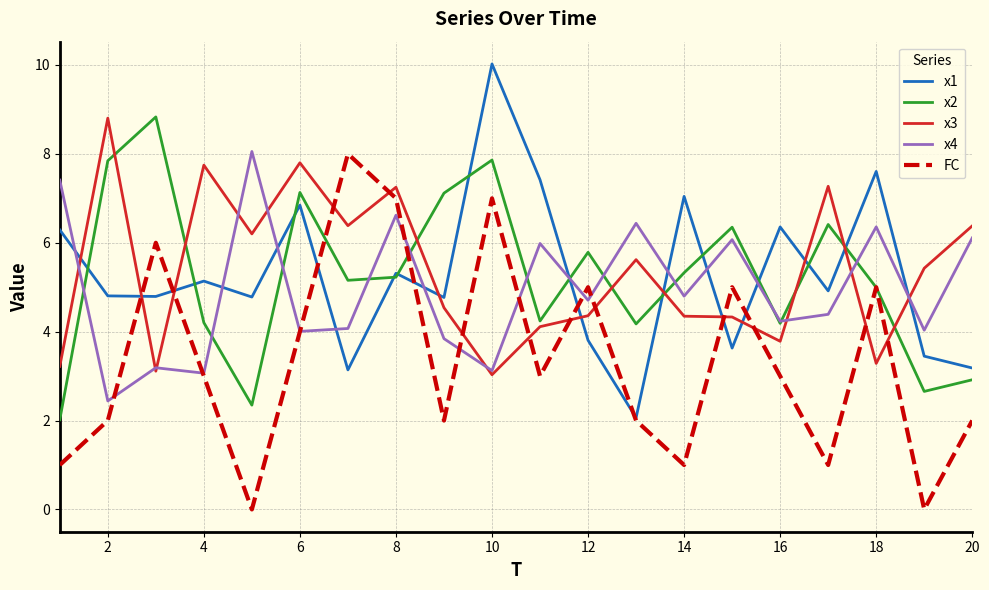

What is the maximum value for x3?

8.8